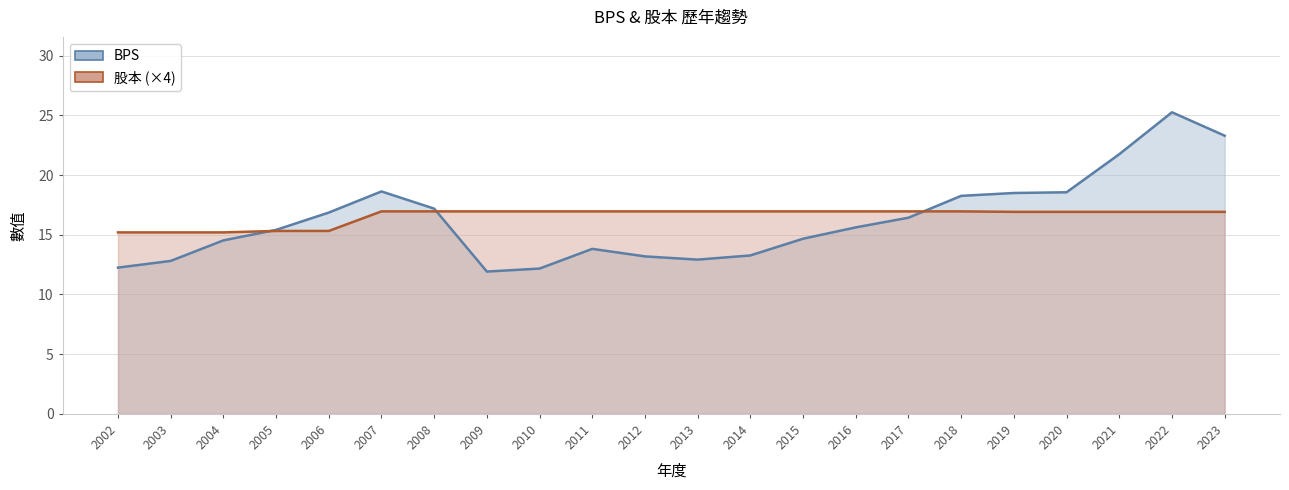

Which category has the highest value across all series?

2022